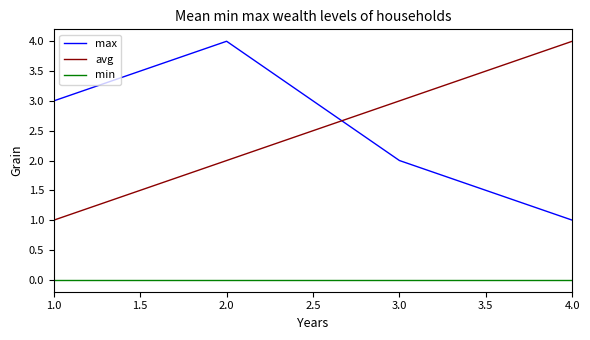

Is it true that min equals 0 at 3.0?

True